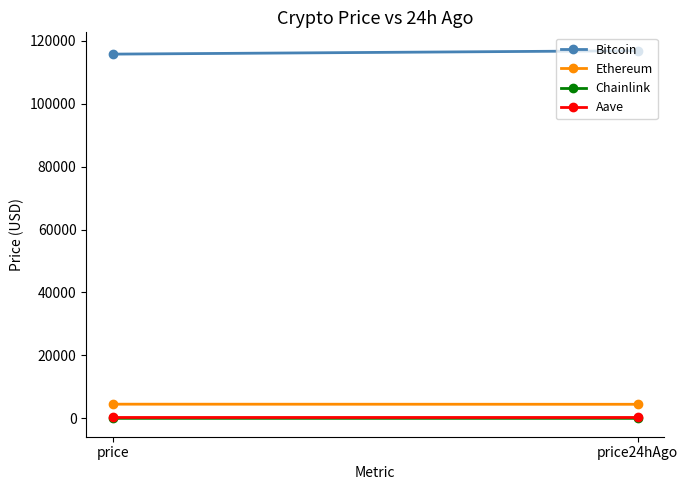

How many Chainlink values are between 23 and 24?

2